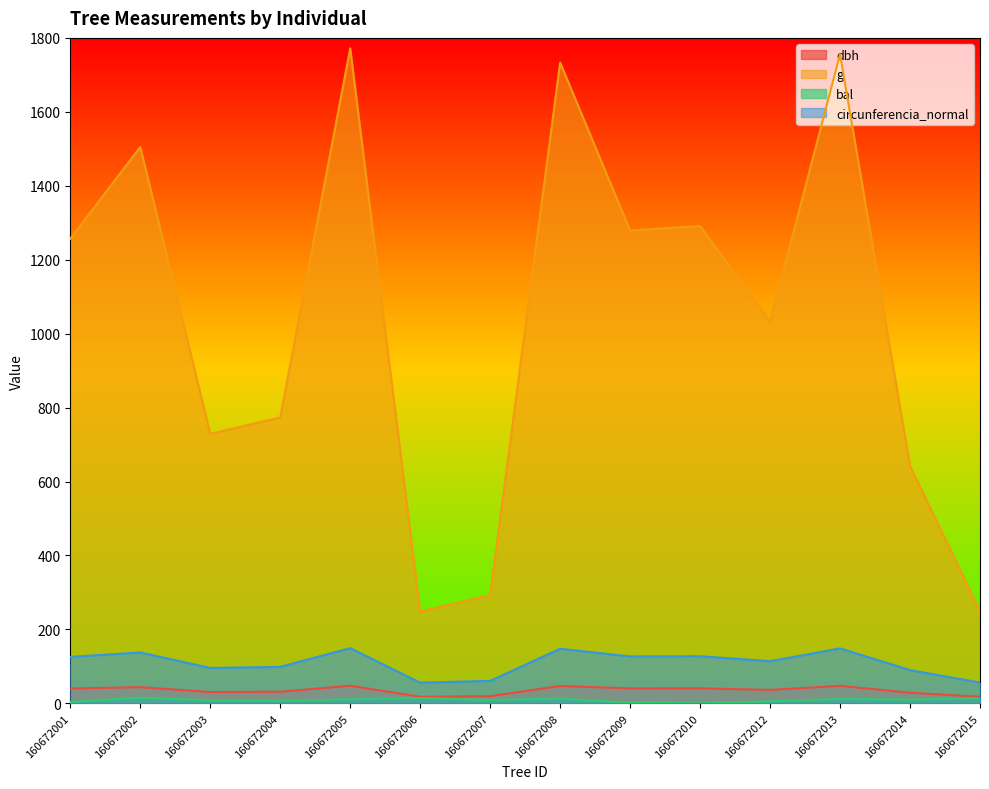

At which label does g reach its minimum?

160672006